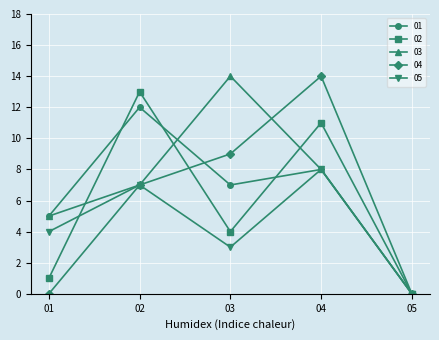

Which series has the largest total across all categories?

03